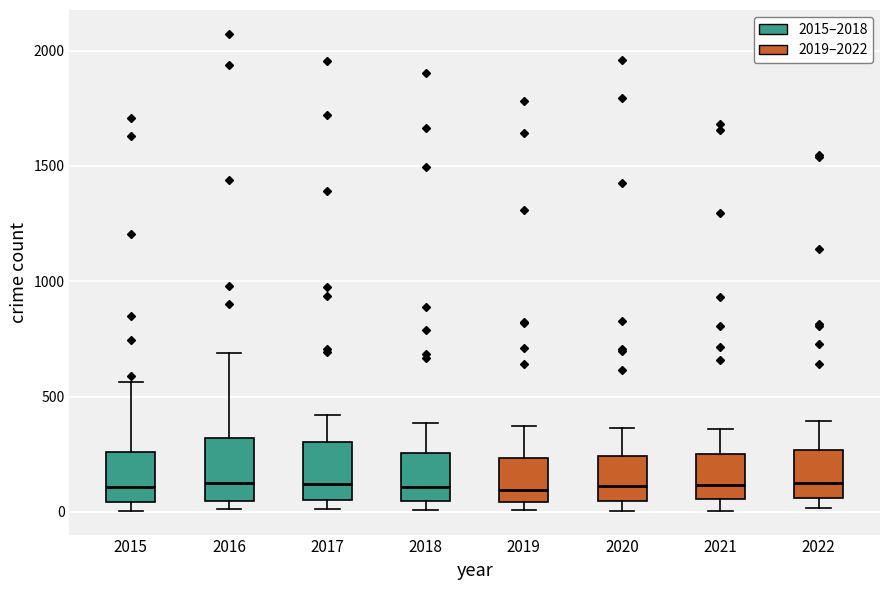

Reading left to right, read every box against the y-axis: the position of its median line, the range the box covers, and the ends of its whiskers. The values are not printed on the chart, so give them approximately, as read against the axis.

2015: median 100, box 50 to 250, whiskers 0 to 550
2016: median 100, box 50 to 300, whiskers 0 to 700
2017: median 100, box 50 to 300, whiskers 0 to 400
2018: median 100, box 50 to 250, whiskers 0 to 400
2019: median 100, box 50 to 250, whiskers 0 to 350
2020: median 100, box 50 to 250, whiskers 0 to 350
2021: median 100, box 50 to 250, whiskers 0 to 350
2022: median 100, box 50 to 250, whiskers 0 to 400